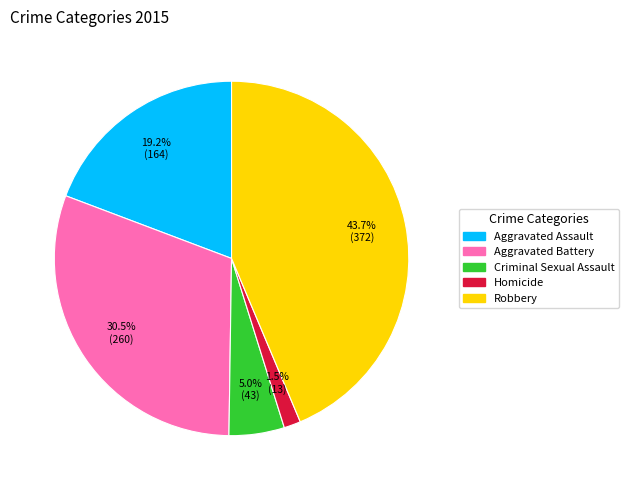

To the nearest percent, what portion does Aggravated Assault represent?

19%